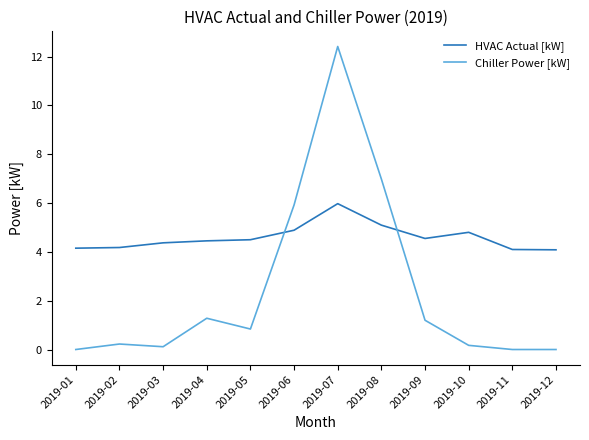

How many lines are shown in the chart?

2